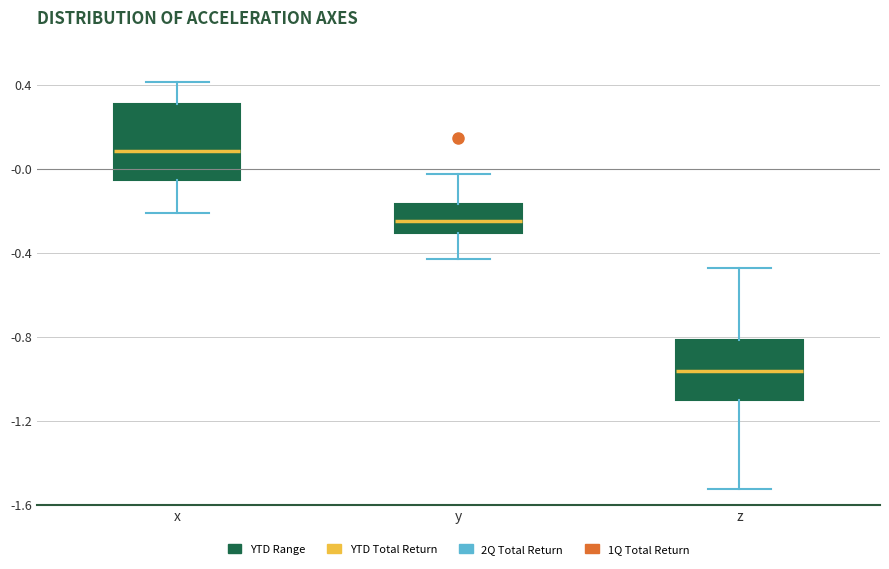

Reading left to right, read every box against the y-axis: the position of its median line, the range the box covers, and the ends of its whiskers. The values are not printed on the chart, so give them approximately, as read against the axis.

x: median 0.10, box -0.05 to 0.30, whiskers -0.20 to 0.40
y: median -0.25, box -0.30 to -0.15, whiskers -0.45 to 0.00
z: median -0.95, box -1.10 to -0.80, whiskers -1.50 to -0.45